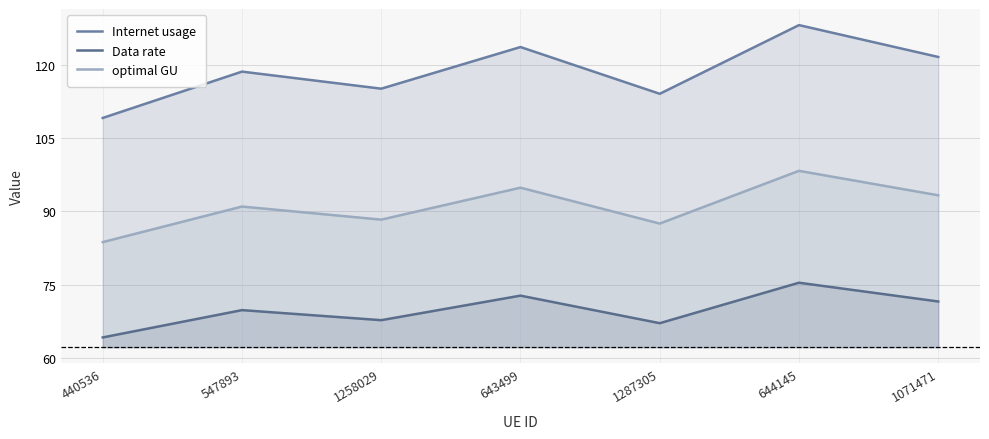

What is the difference between the second highest and second lowest values in the Internet usage series?

9.5